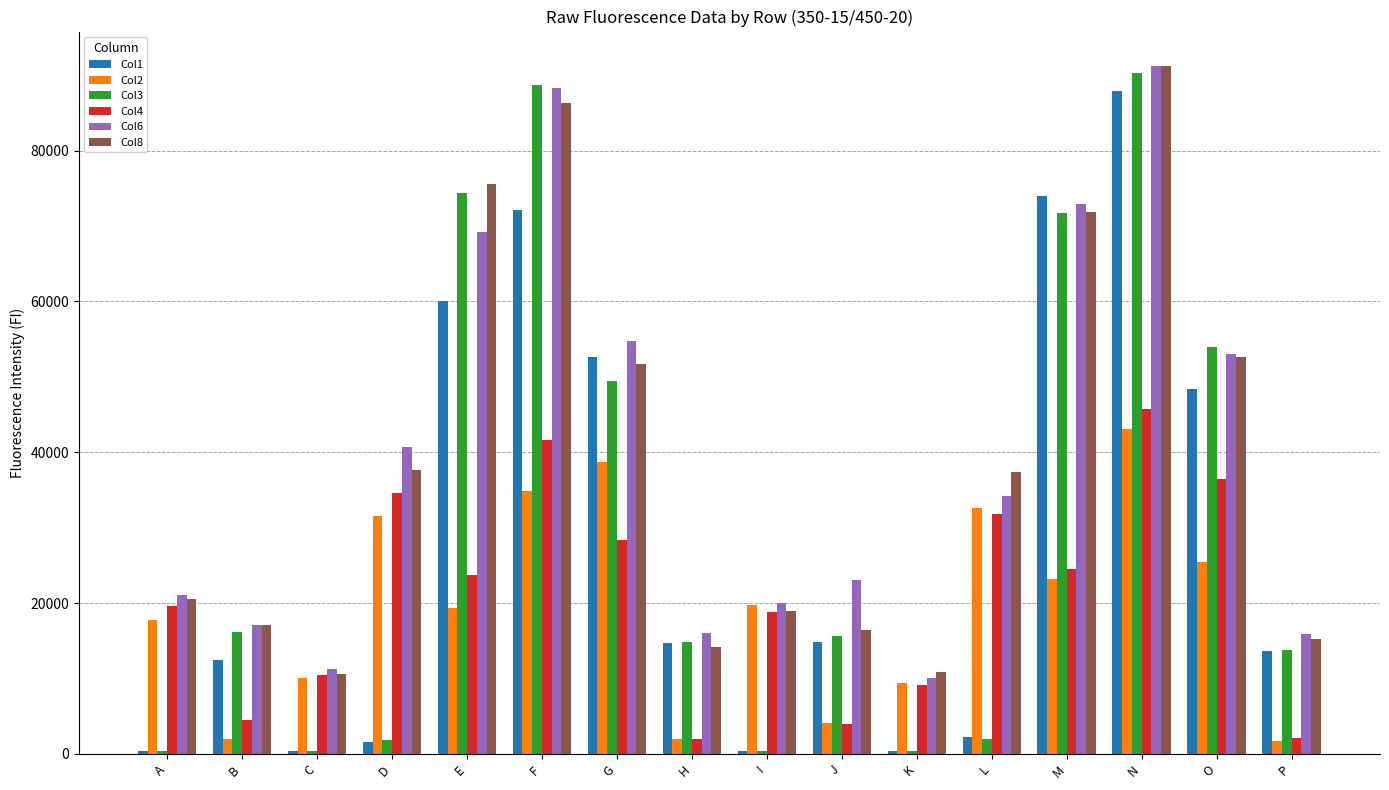

The value of Col6 at B is 29559. True or false?

False